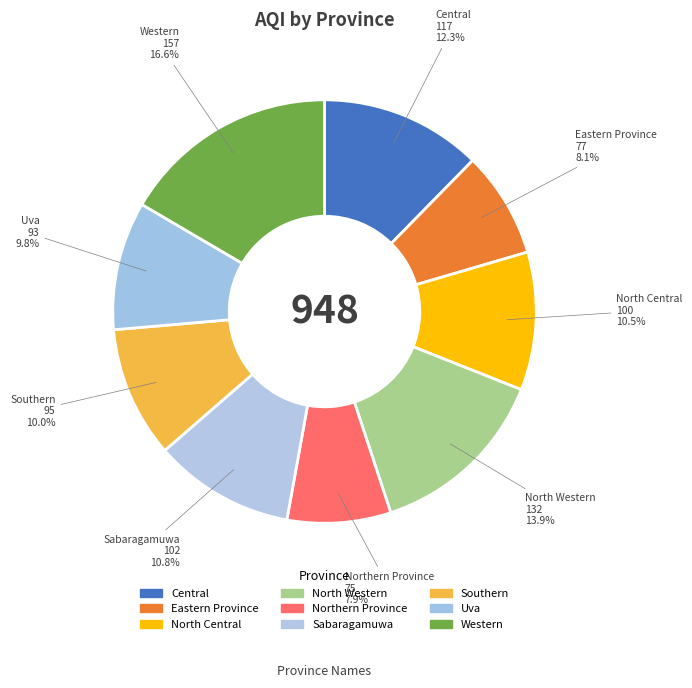

What is the ratio of the value at Northern Province to the value at Western?

0.5